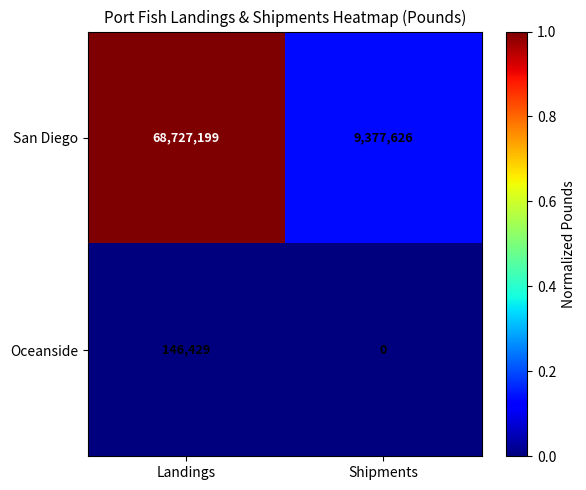

What is the approximate value of San Diego at Shipments, to the nearest 100?

9377600